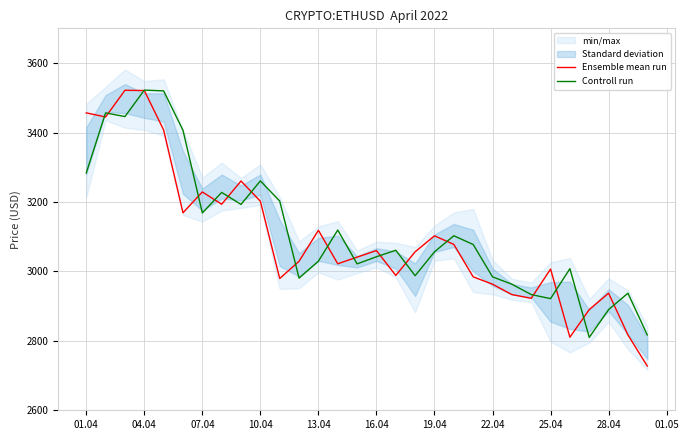

Is this an area chart (filled region under the line)?

No